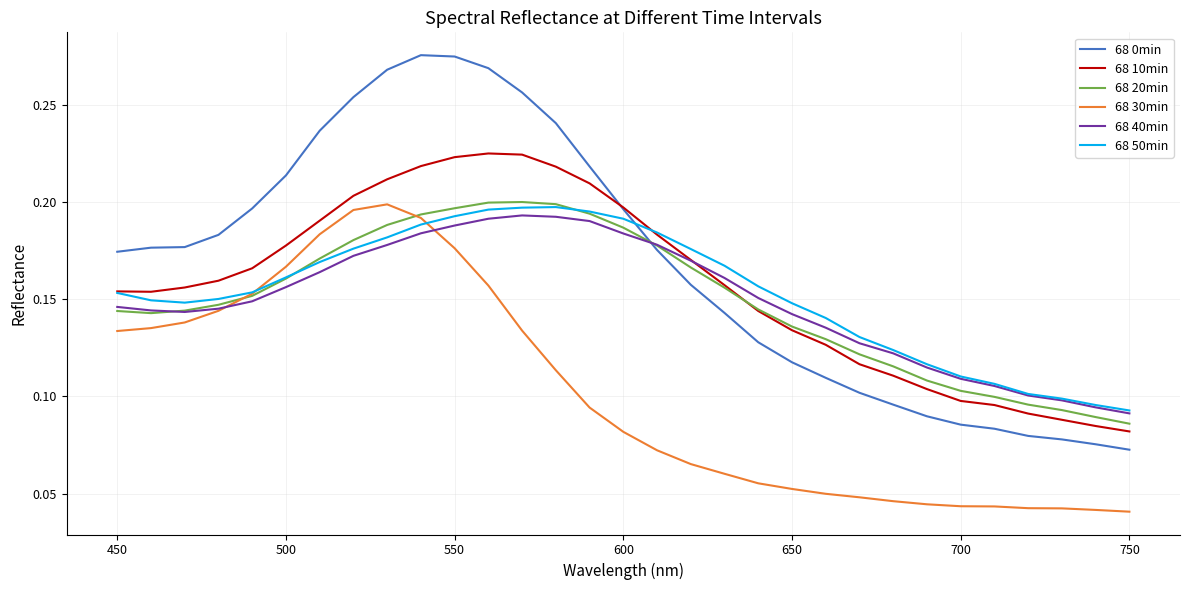

True or false: 68 30min and 68 0min intersect in this chart.

False